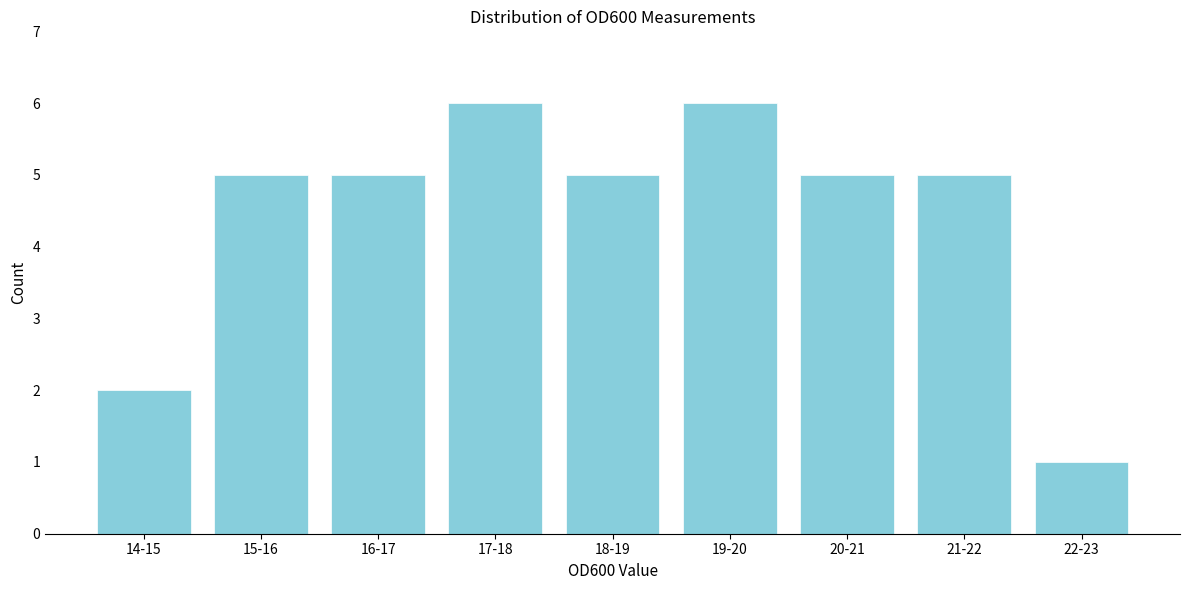

Reading left to right, list all the values displayed in this chart.

14-15=2	15-16=5	16-17=5	17-18=6	18-19=5	19-20=6	20-21=5	21-22=5	22-23=1